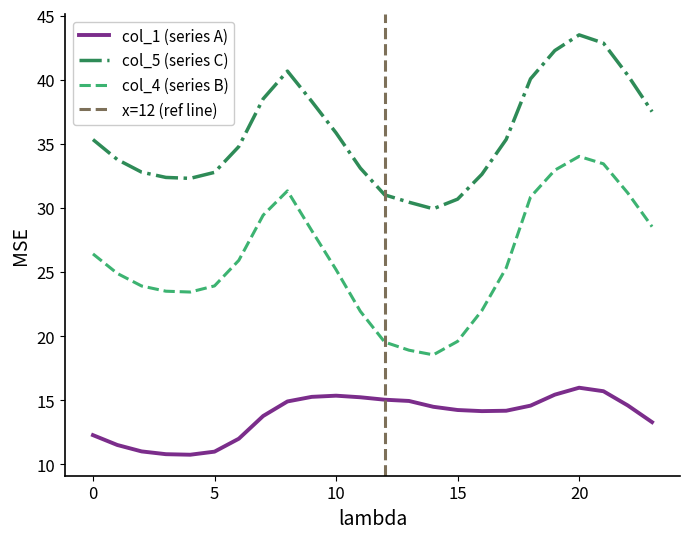

What are all the series names shown in the legend?

col_1, col_4, col_5